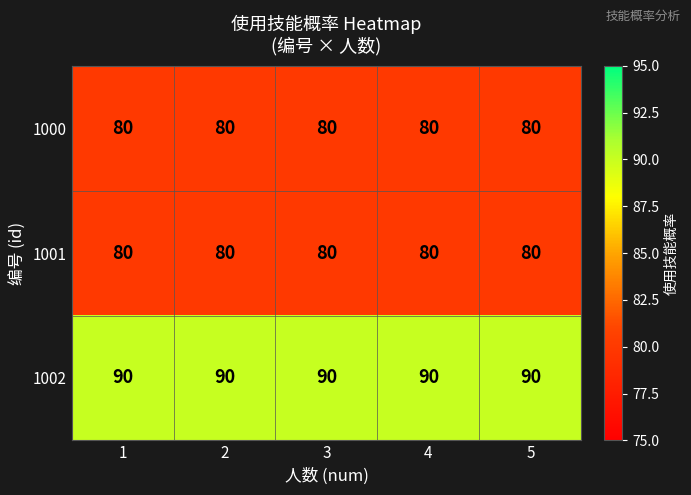

What is the average value of the 1001 series?

80